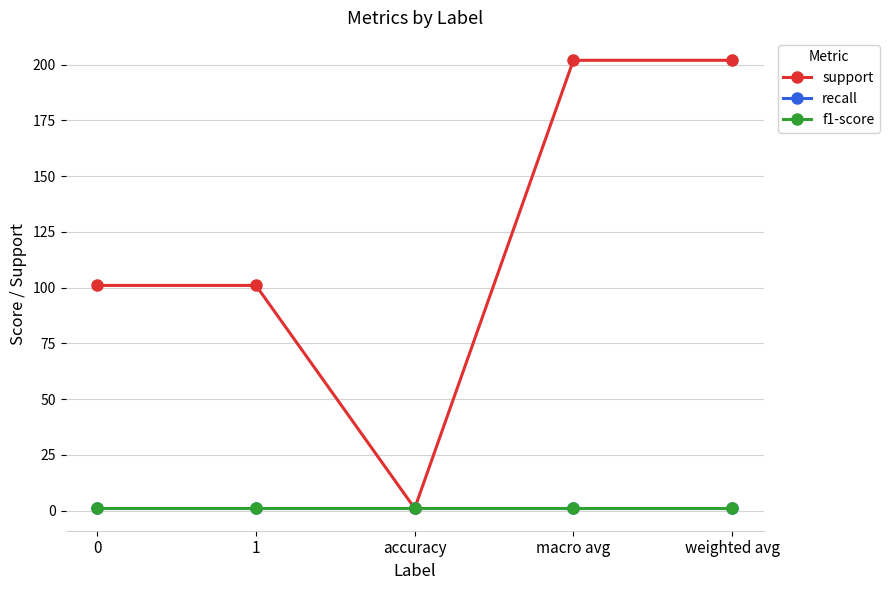

How many lines are shown in the chart?

3